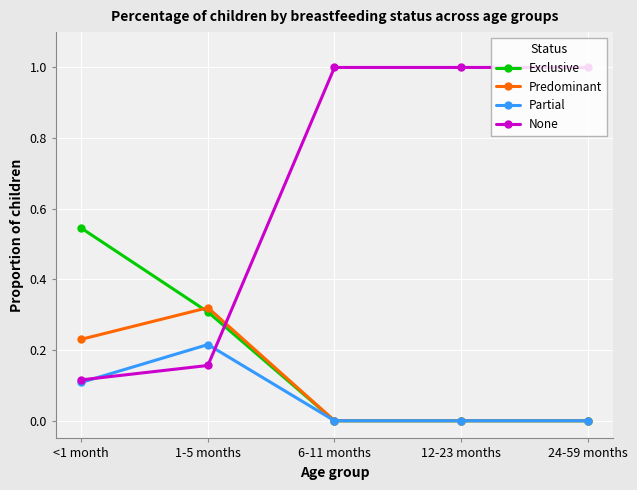

The Predominant series shows -0.1 at 6-11 months. True or false?

False